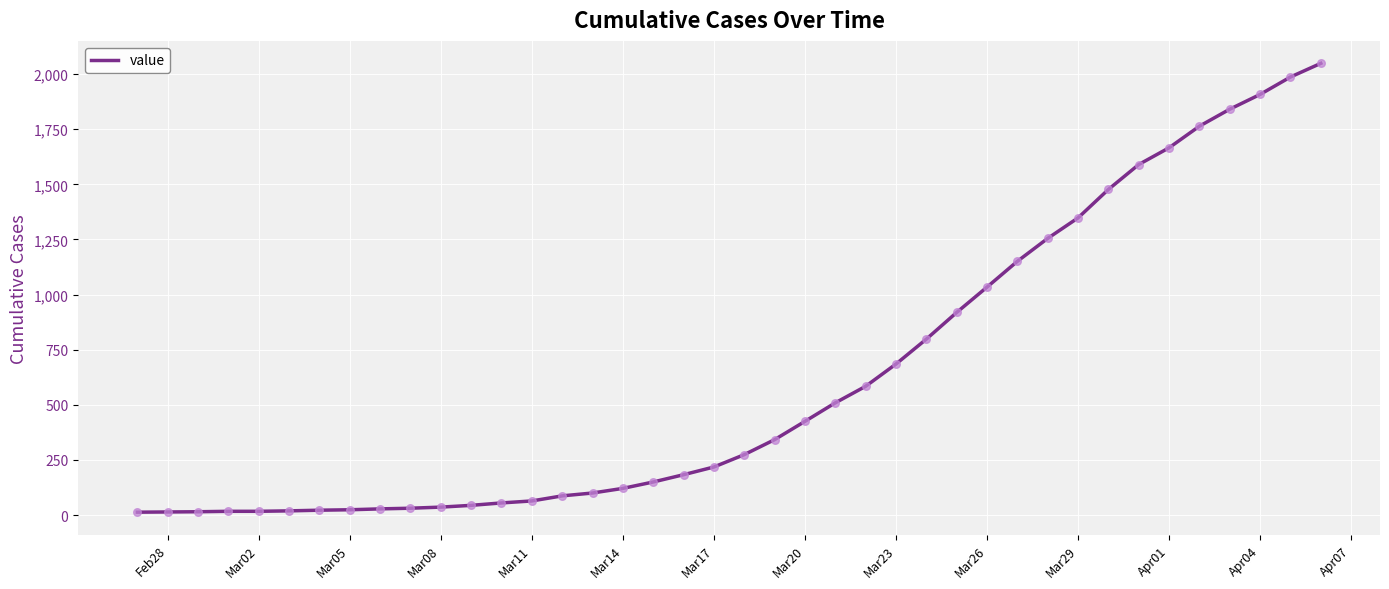

What is the difference between the maximum and minimum values?

2036